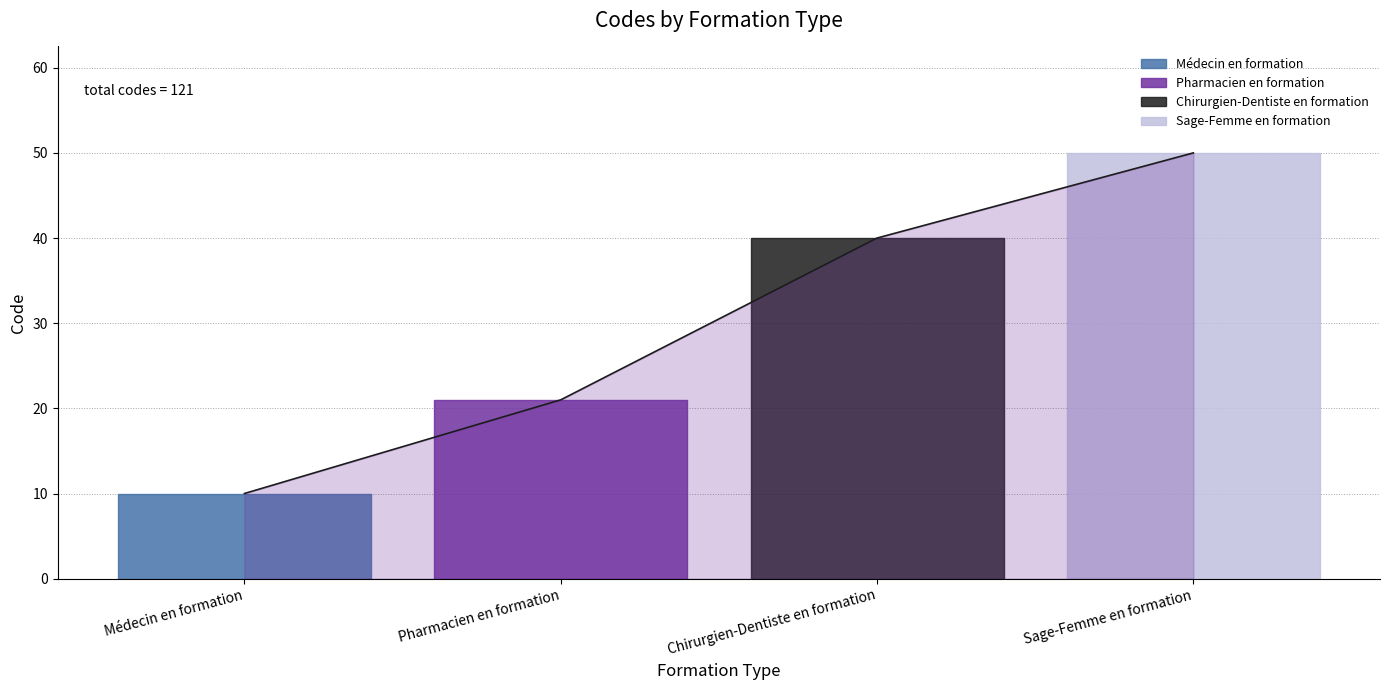

Does the chart have visible grid lines?

Yes